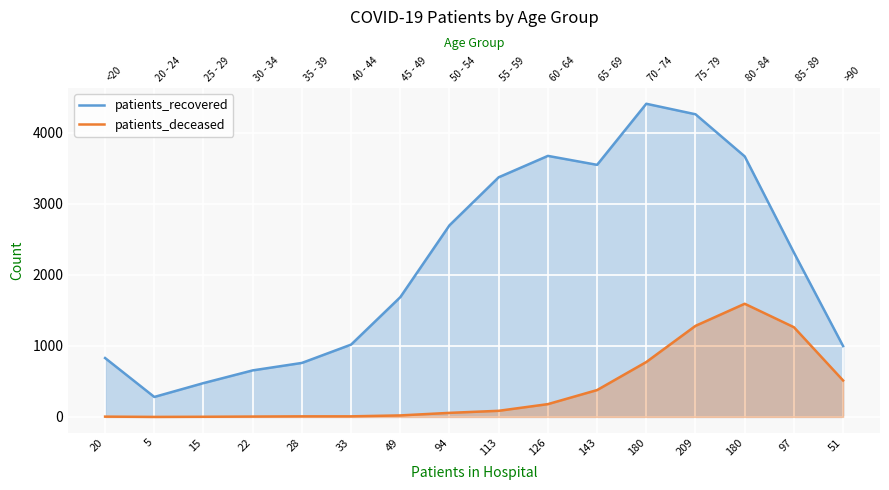

What is the value of the patients_recovered point at the 4th from the left?

655